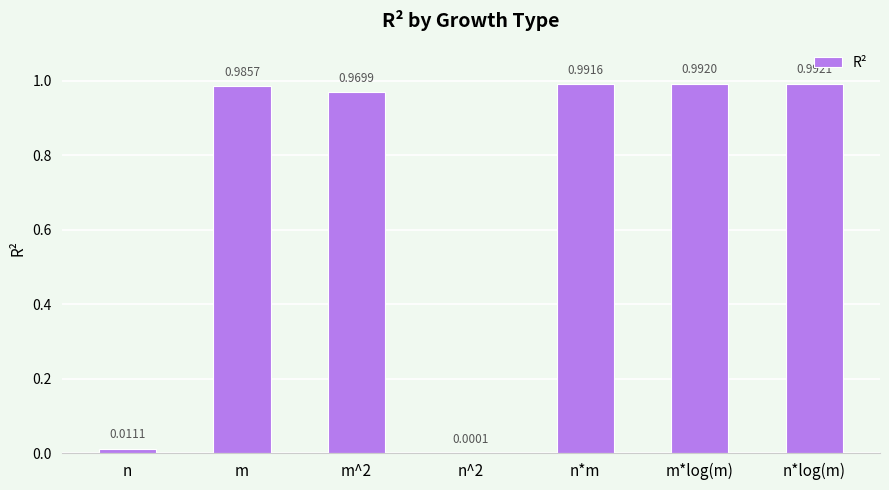

What is the sum of all values?

4.9